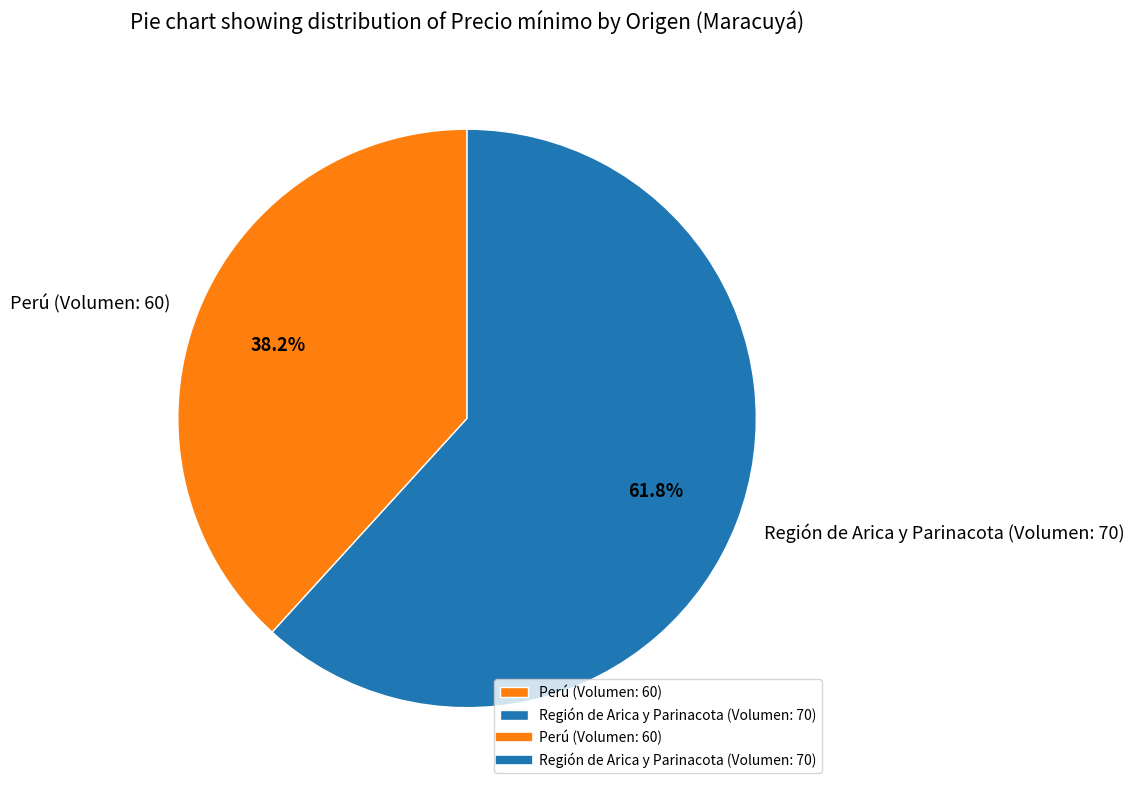

Between Región de Arica y Parinacota (Volumen: 70) and Perú (Volumen: 60), which is larger?

Región de Arica y Parinacota (Volumen: 70)